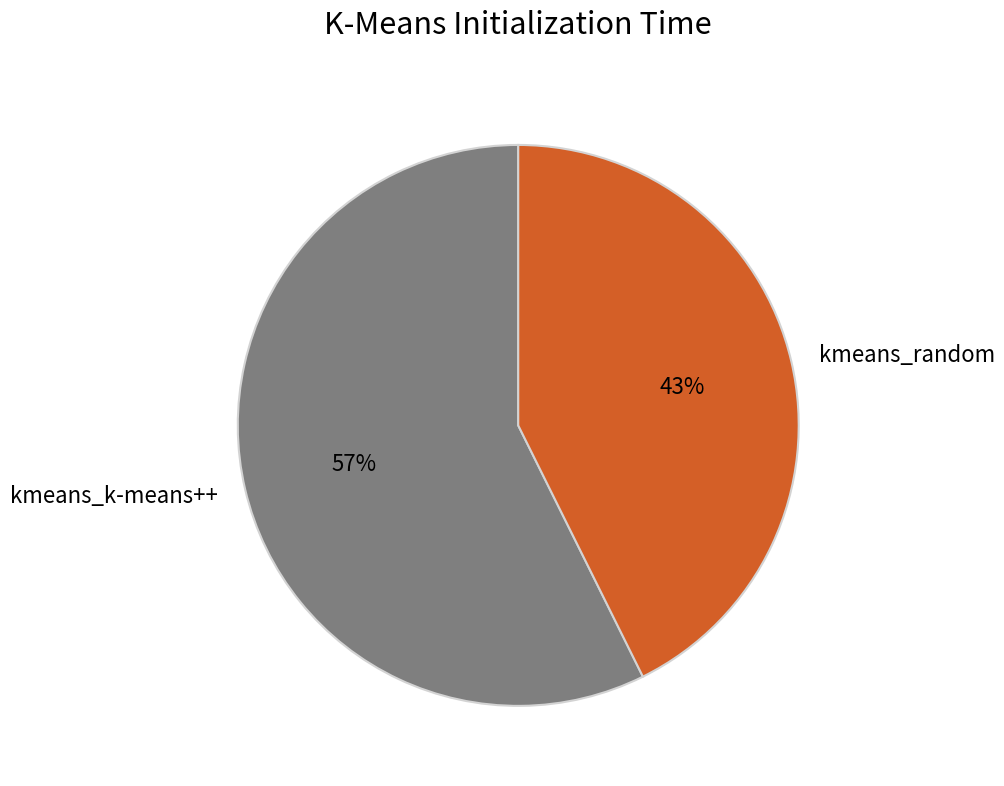

Which category has the biggest portion of the pie?

kmeans_k-means++